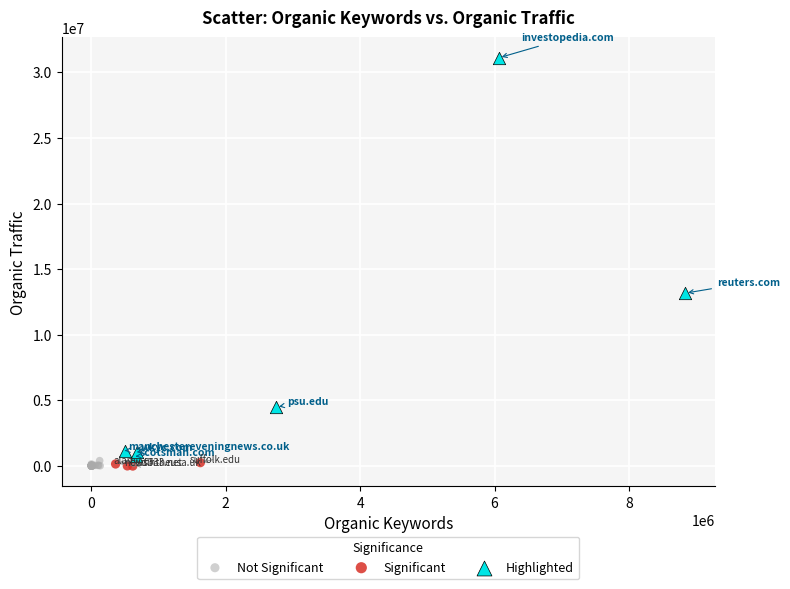

Which series has the largest Y range (max minus min)?

Highlighted